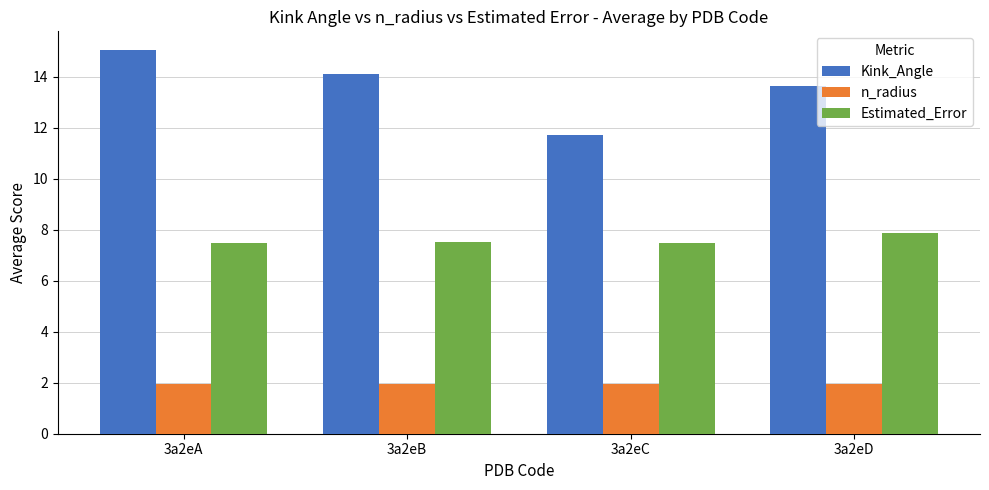

How many series are shown in this chart?

3